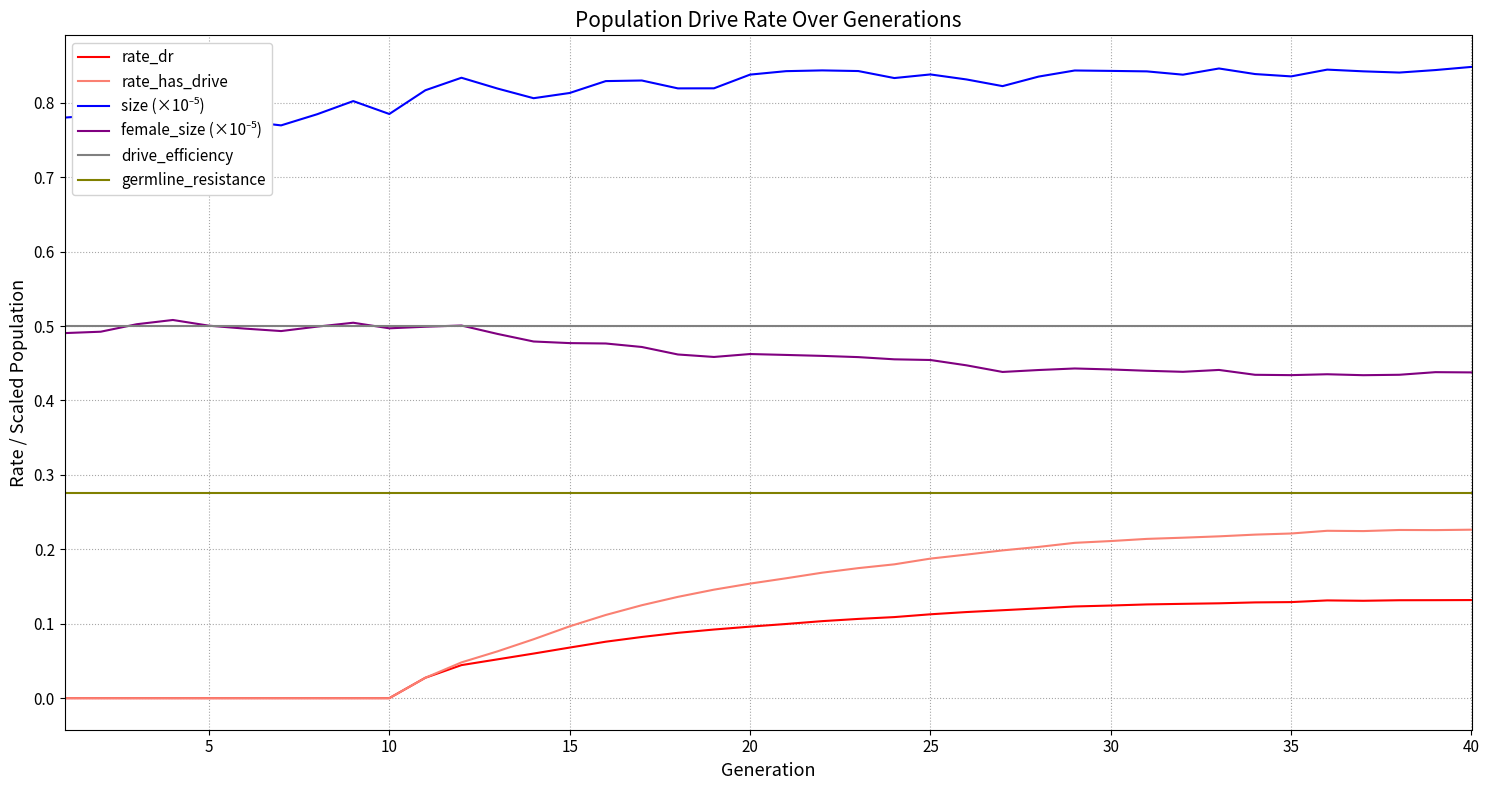

True or false: drive_efficiency and germline_resistance intersect in this chart.

False